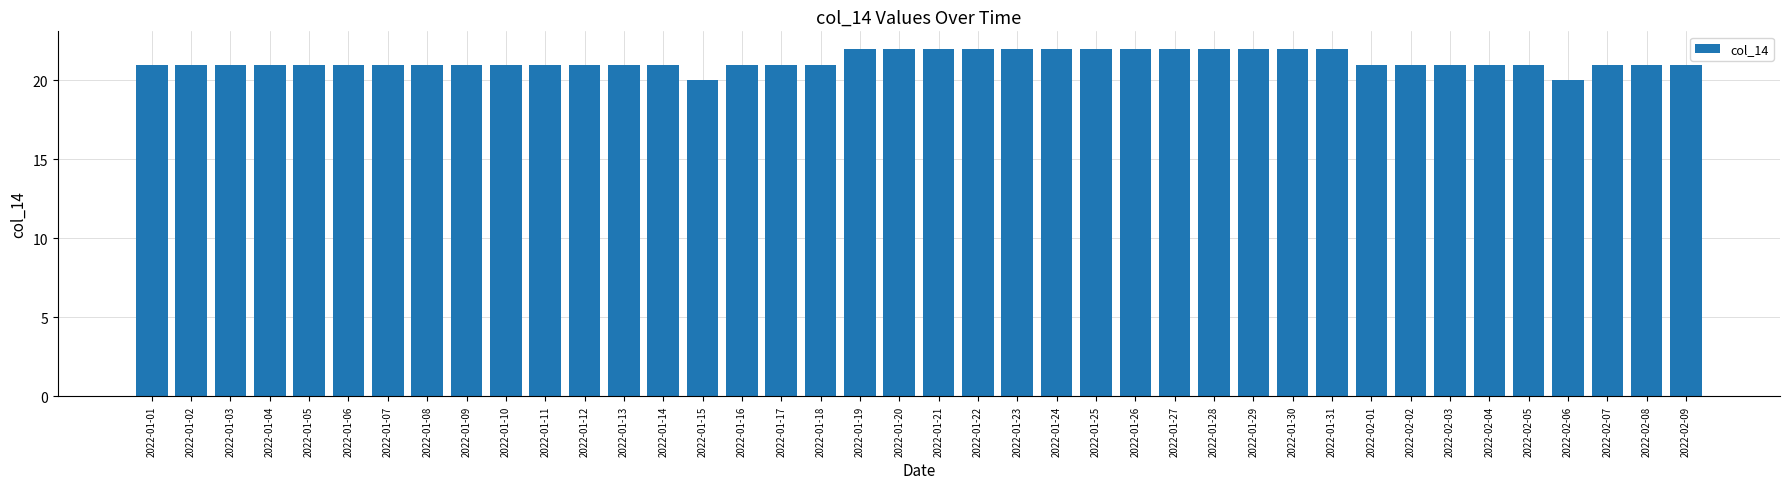

True or false: the data shows 5 at 2022-01-16.

False